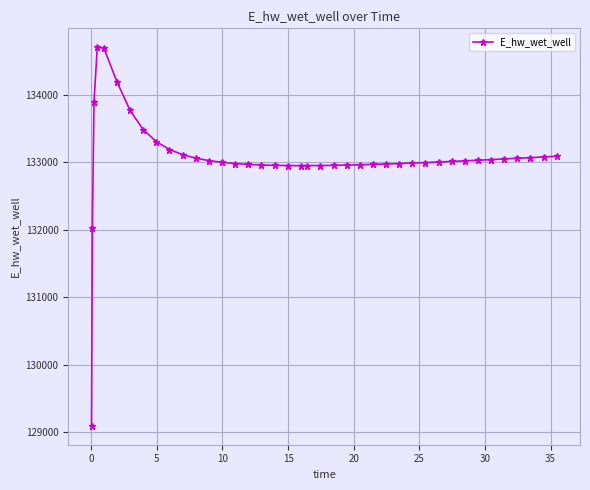

What is the maximum value shown in the chart?

134704.9